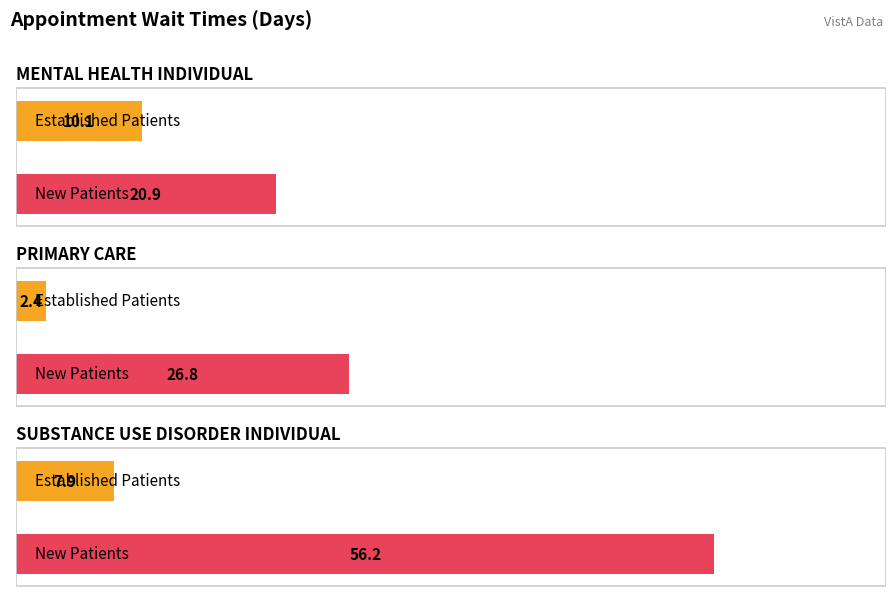

At which category is the sum across all series the highest?

SUBSTANCE USE DISORDER INDIVIDUAL